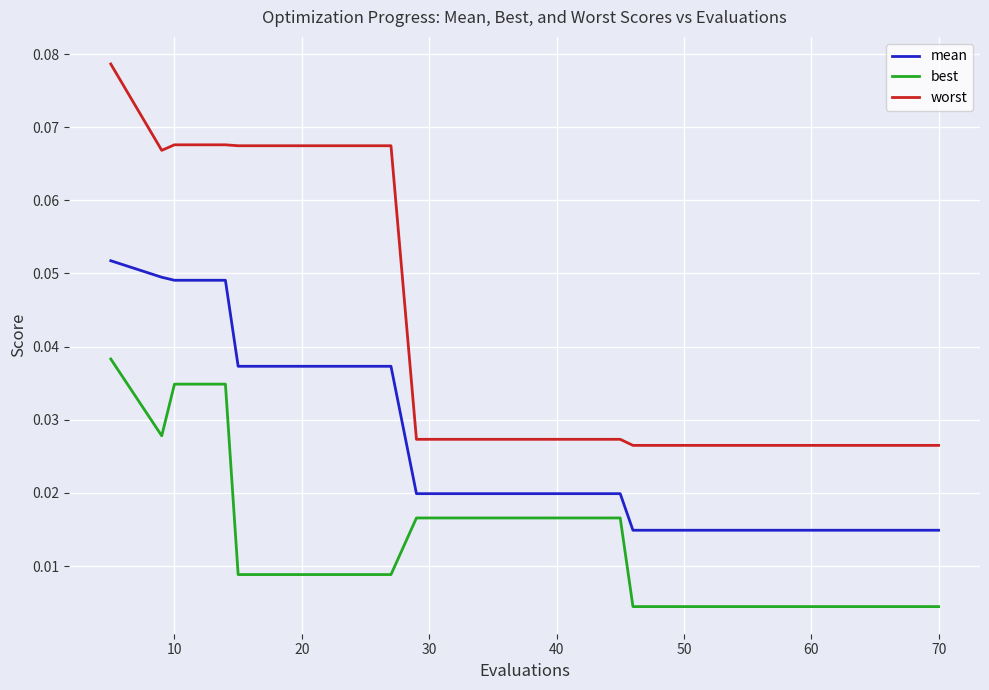

Does the chart have visible grid lines?

Yes